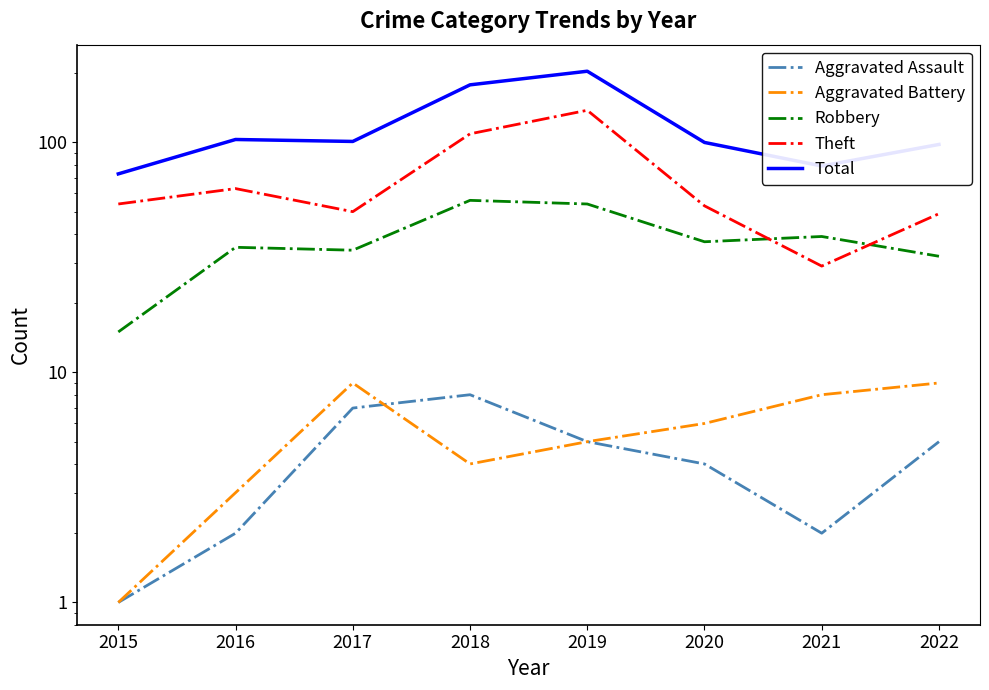

How many lines are shown in the chart?

5